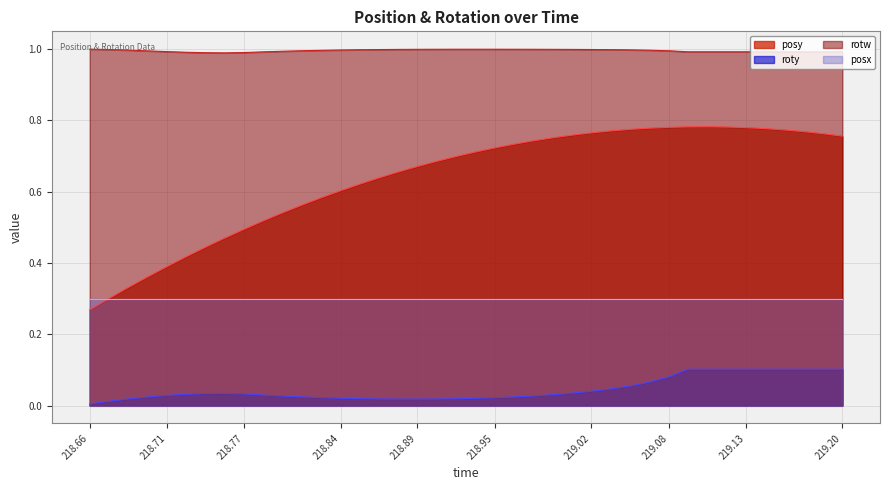

Which series has the largest range (max minus min)?

posy